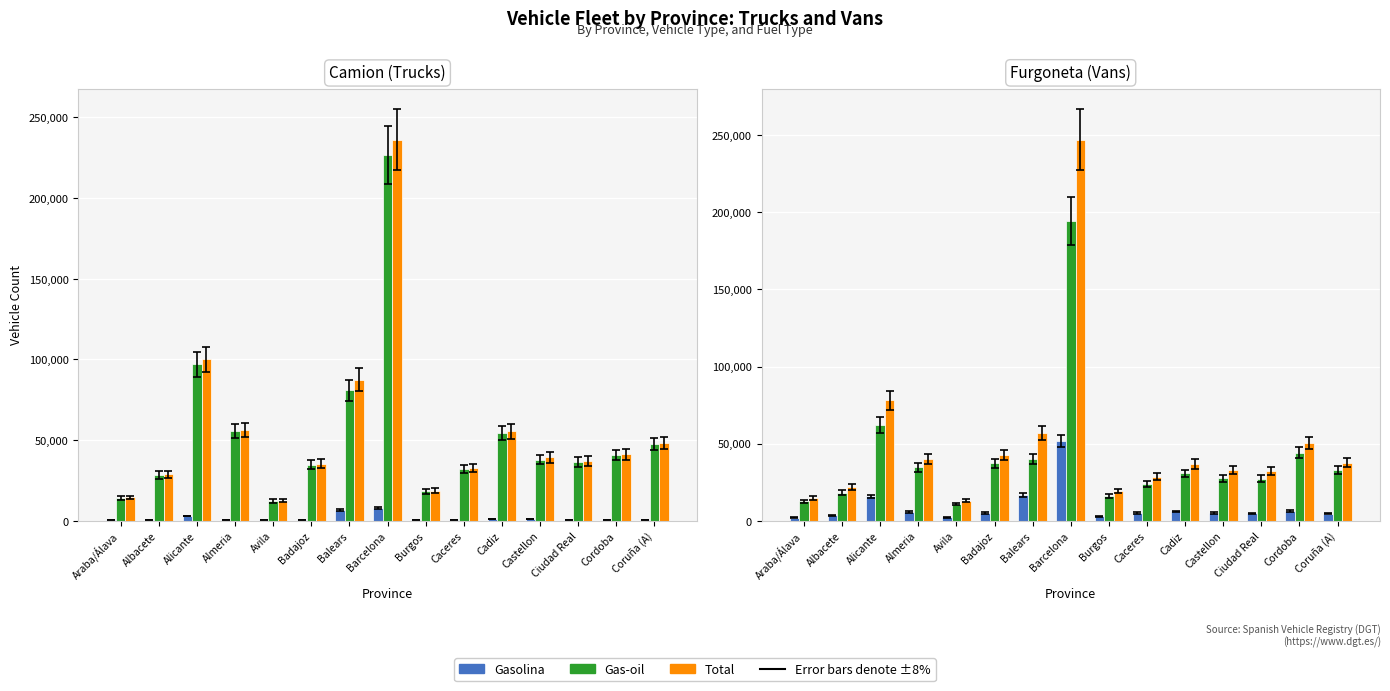

What is the difference between the maximum and minimum values in the Gas-oil series?

183289